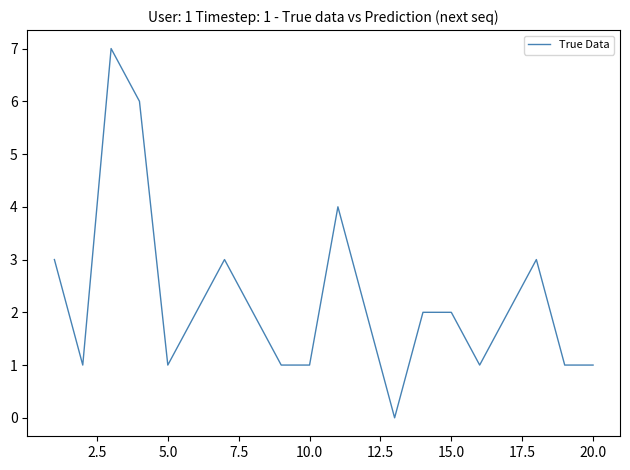

What is the difference between the second highest and second lowest values?

5